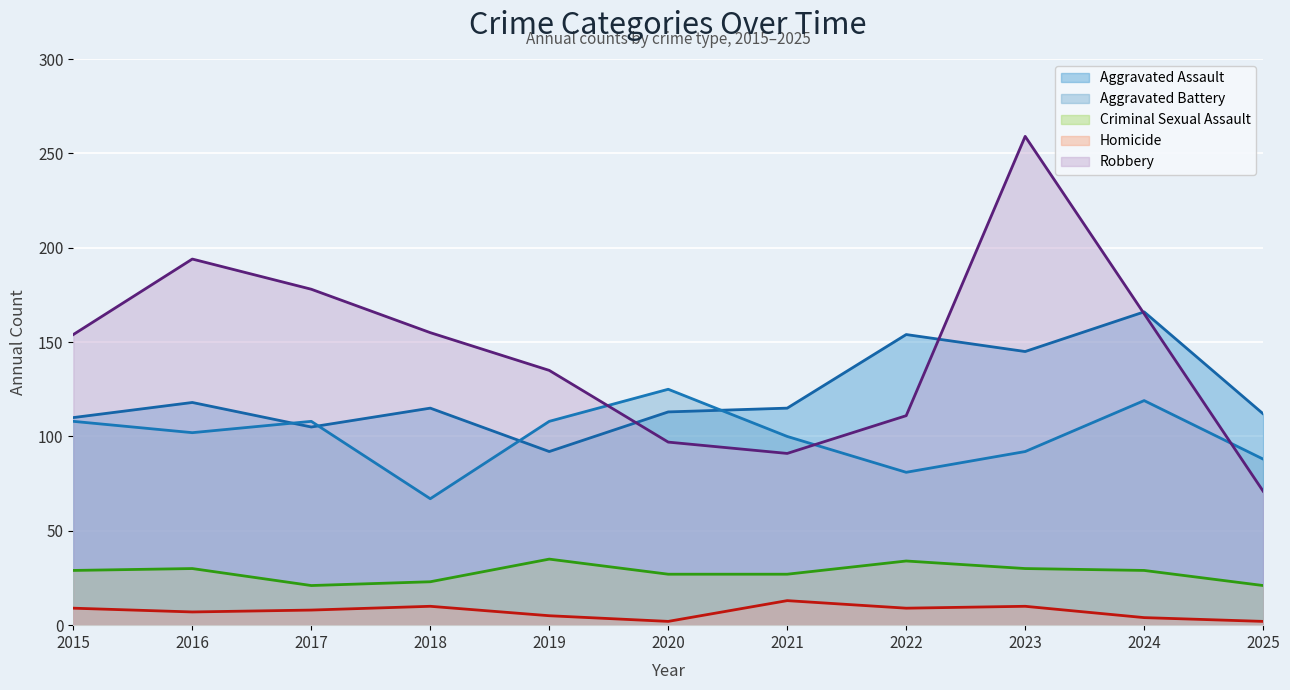

At which category does the chart reach its minimum across all series?

2020